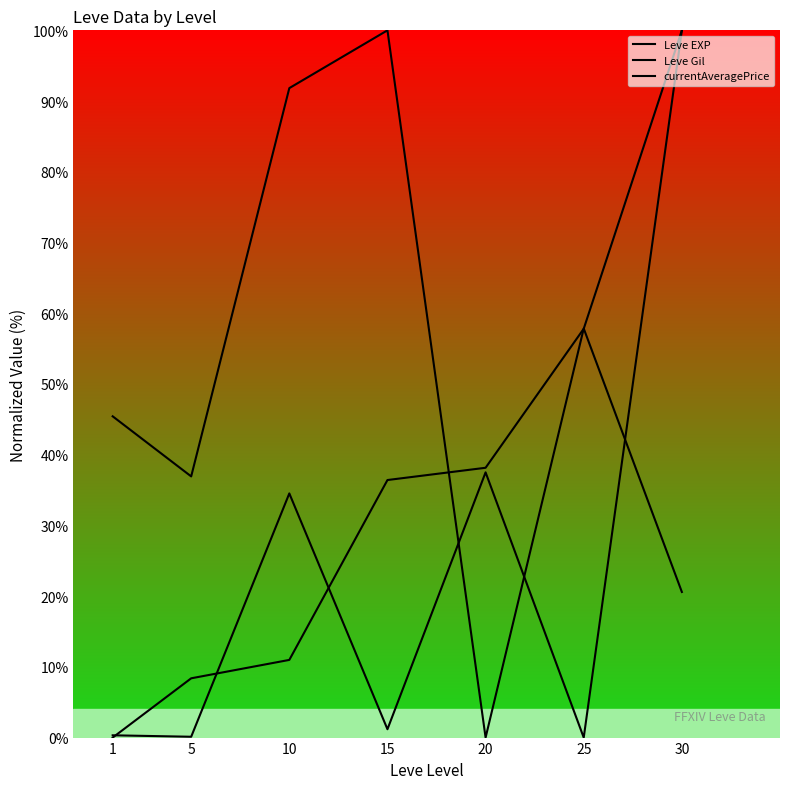

Reading right to left, extract all data points from this chart.

Leve EXP: 100.0	57.8	38.2	36.4	11.0	8.4	0.0
Leve Gil: 20.6	57.8	0.0	100.0	91.8	36.9	45.4
currentAveragePrice: 100.0	0.0	37.5	1.2	34.5	0.1	0.3